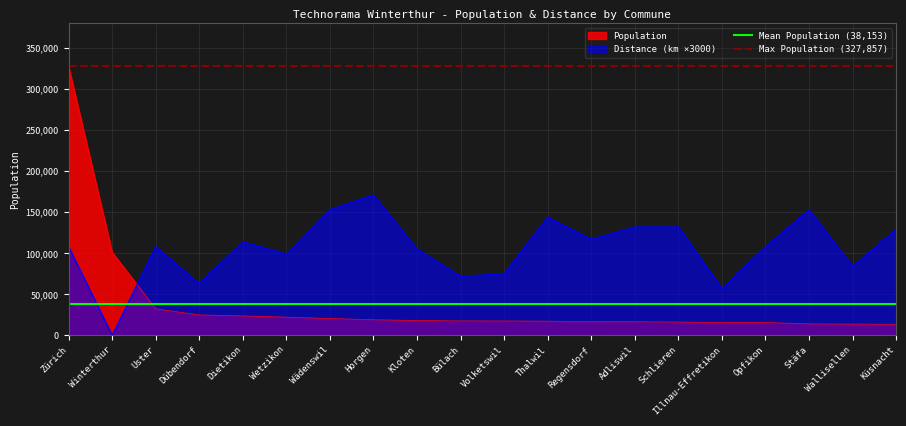

Which category has the highest value in the Population series?

Zürich